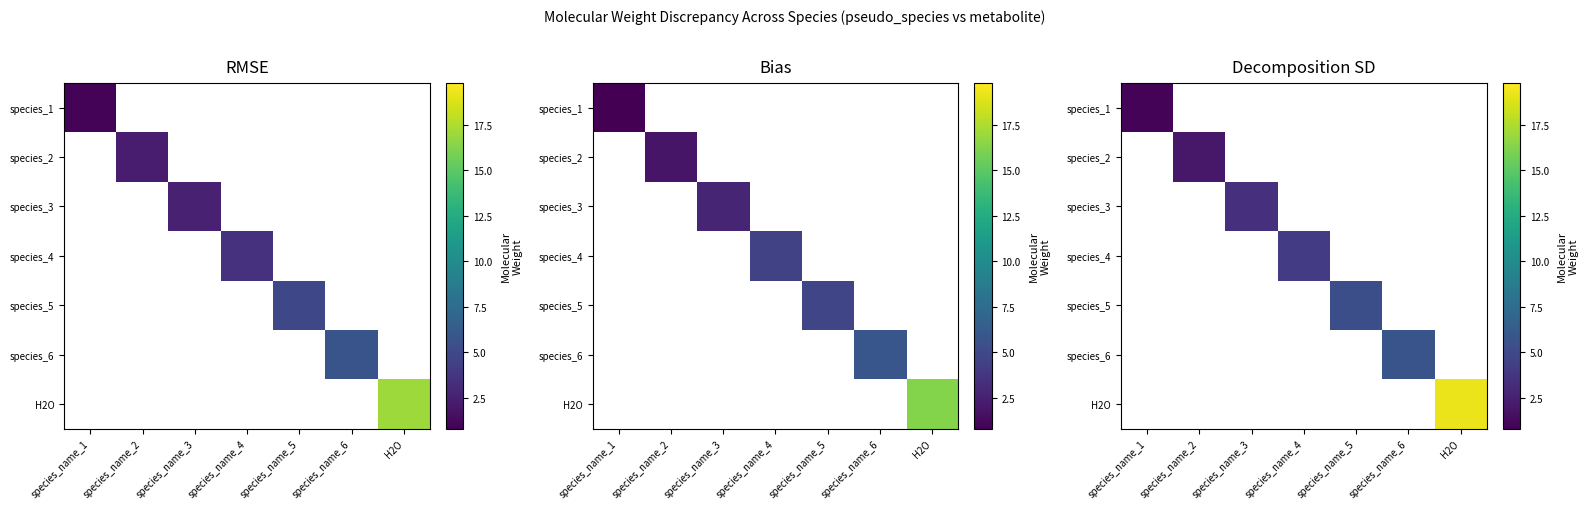

At how many categories does at least one series exceed 7?

1